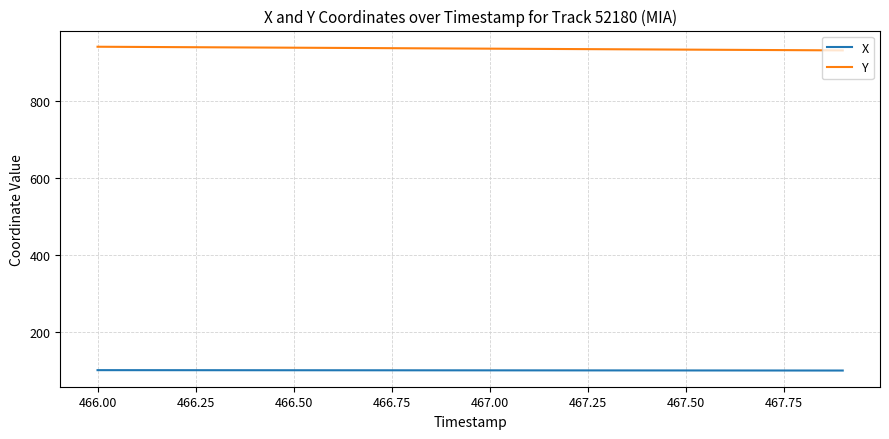

What is the minimum value shown in the chart?

98.7